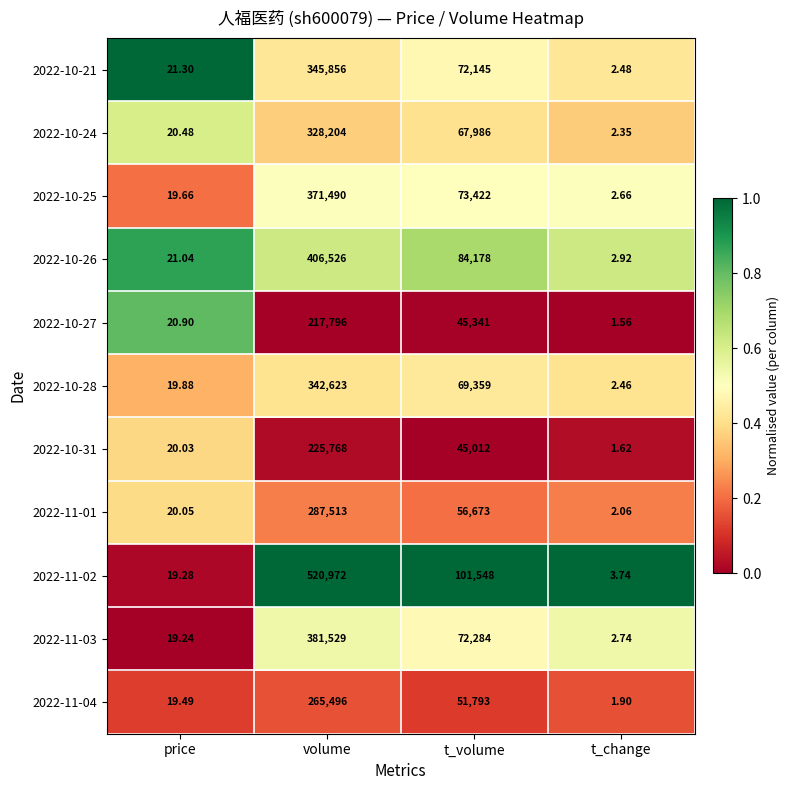

Is the value of 2022-11-03 at volume greater than the value of 2022-10-26 at price?

Yes